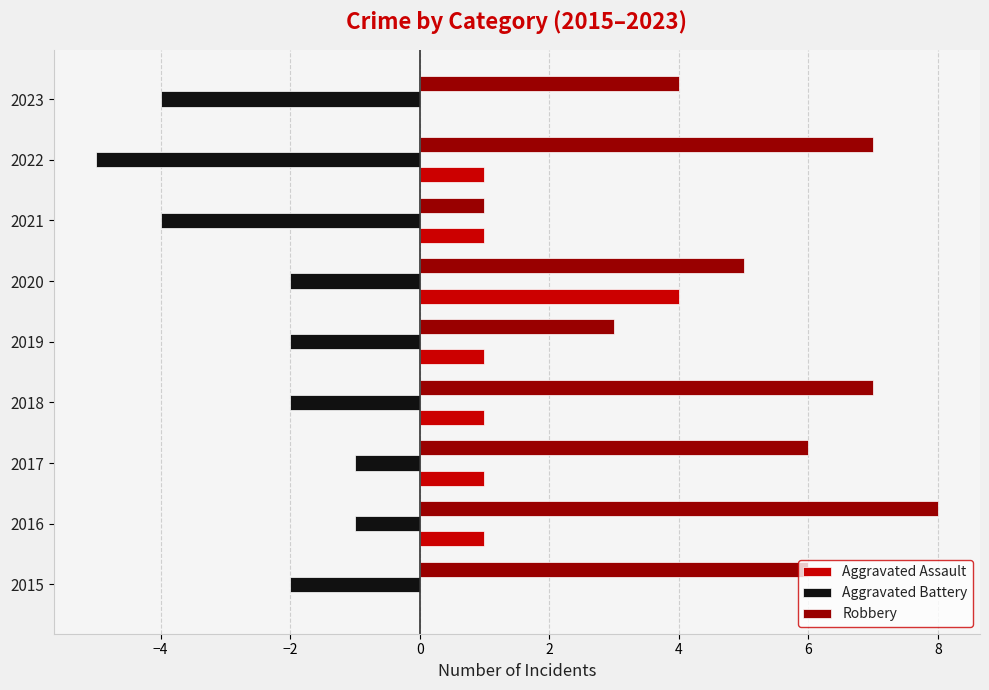

What is the sum of the Aggravated Battery values at 2020 and 2022?

-7